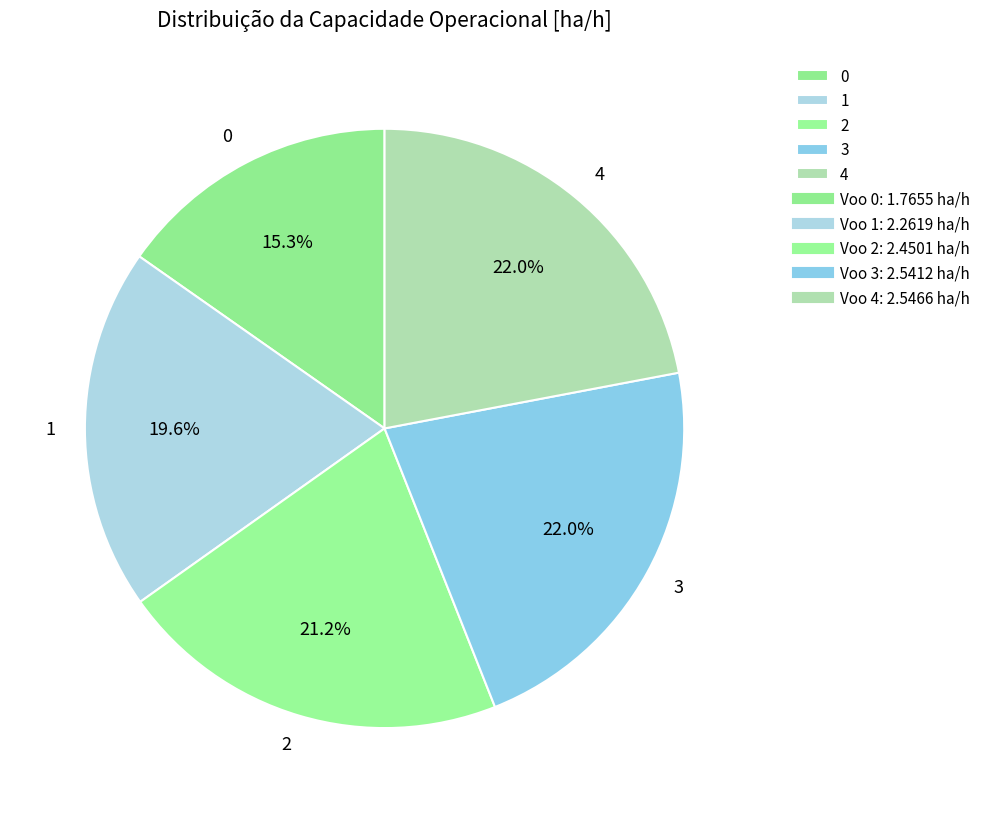

Is the sum of 3 and 2 greater than half?

No